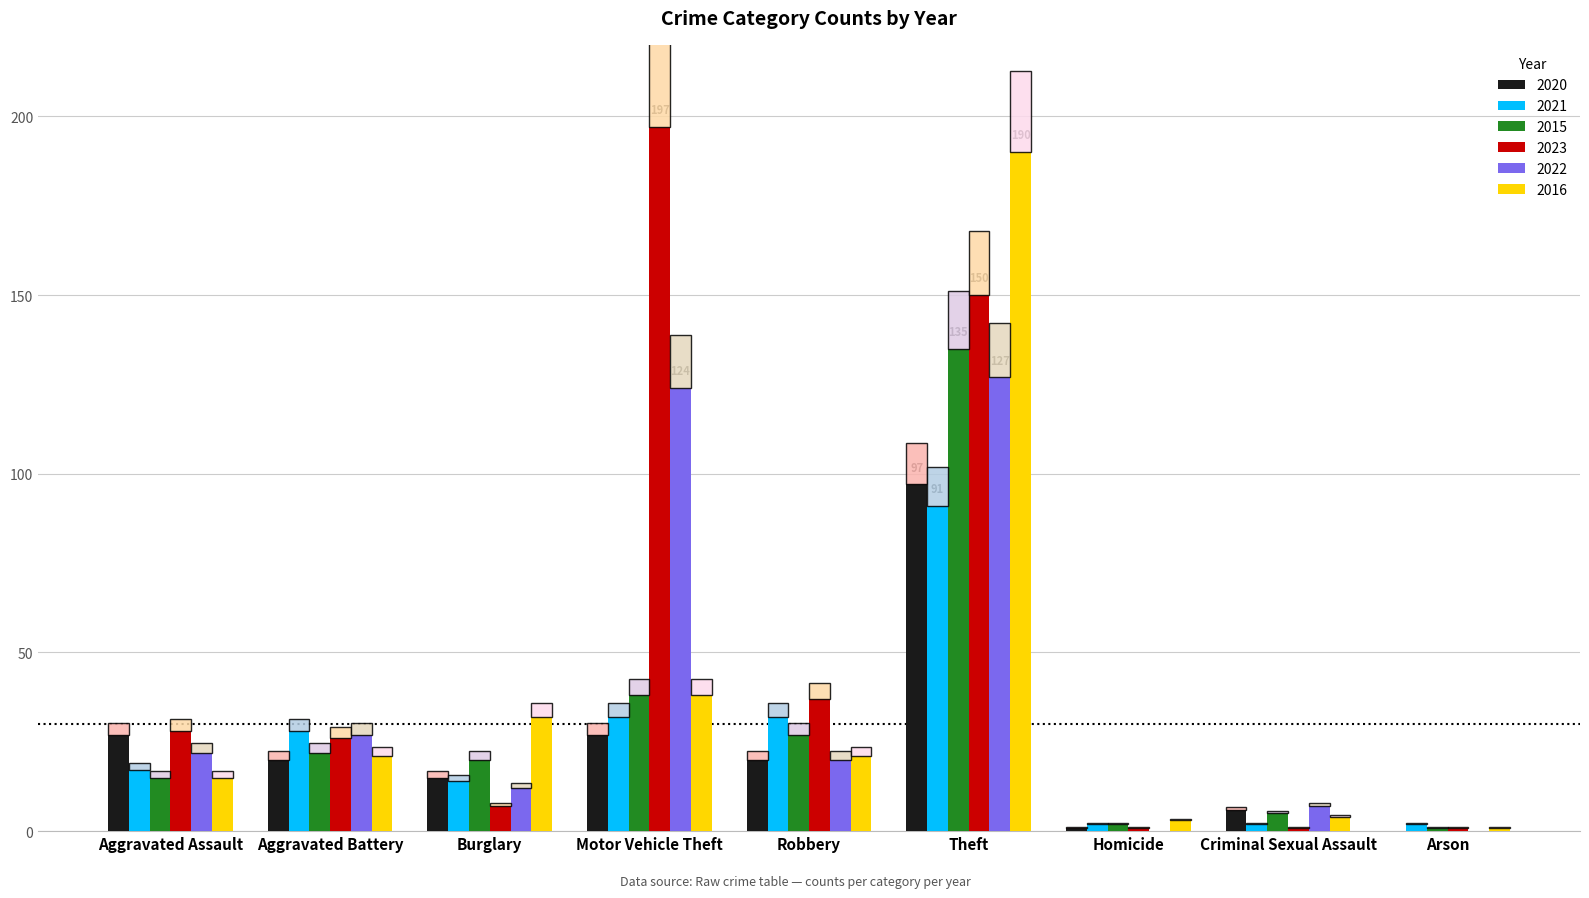

What is the sum of the 2016 values at Robbery and Aggravated Assault?

36